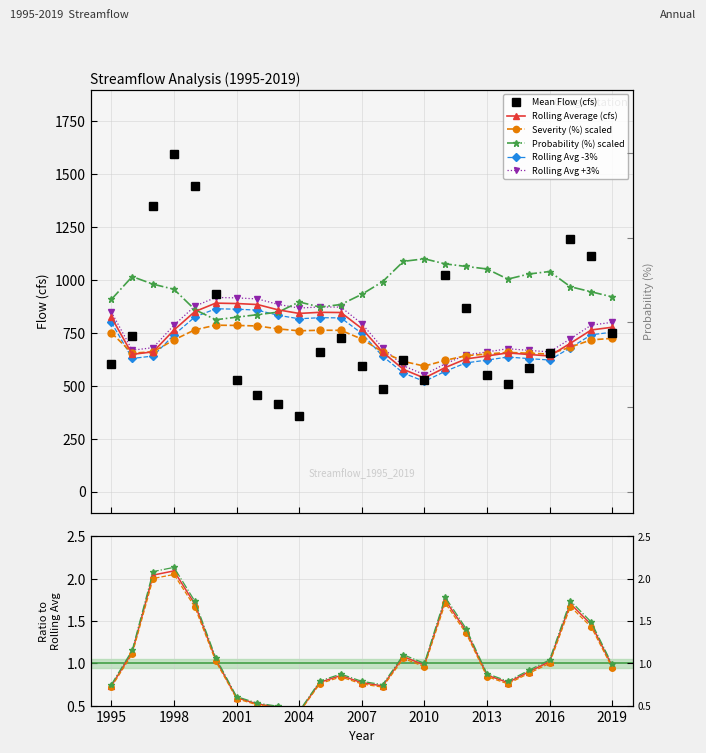

Where does the Probability(%) series first go above 956?

1996